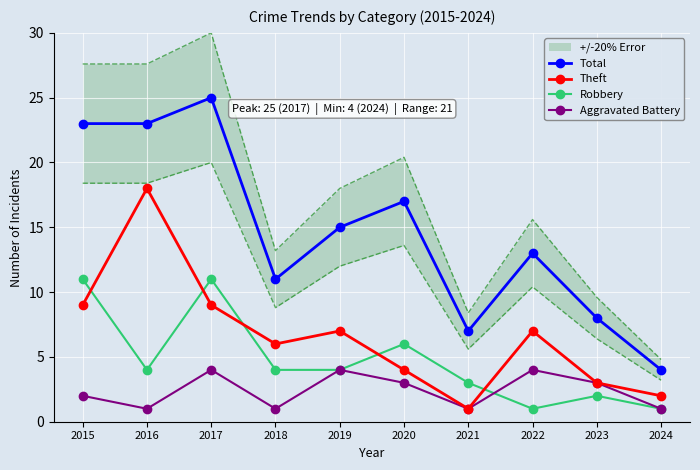

At which label is Aggravated Battery closest to 2?

2015